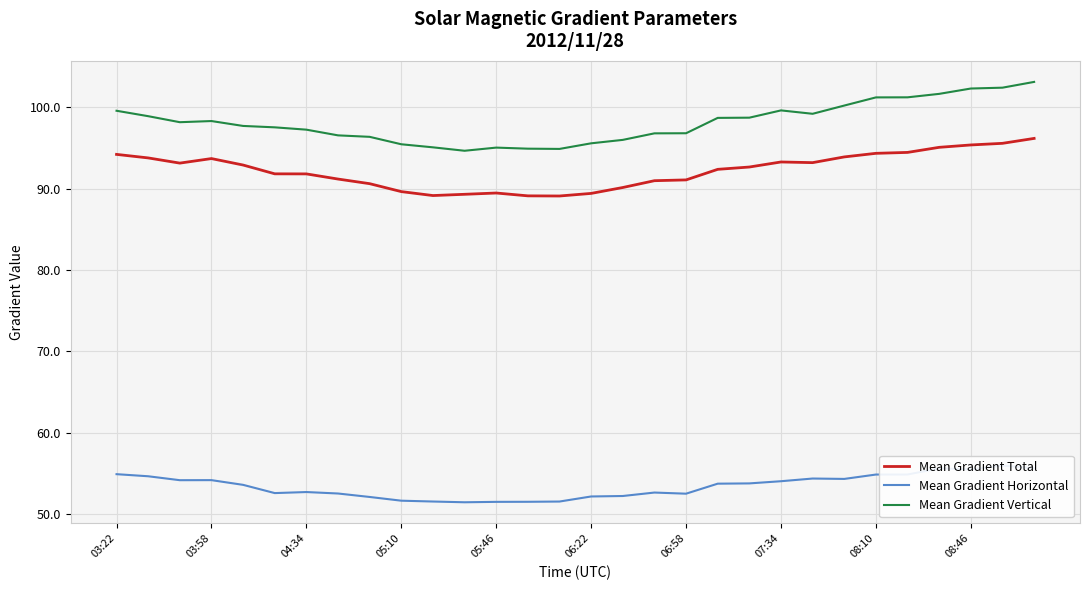

What is the maximum value for Mean Gradient Vertical?

103.1